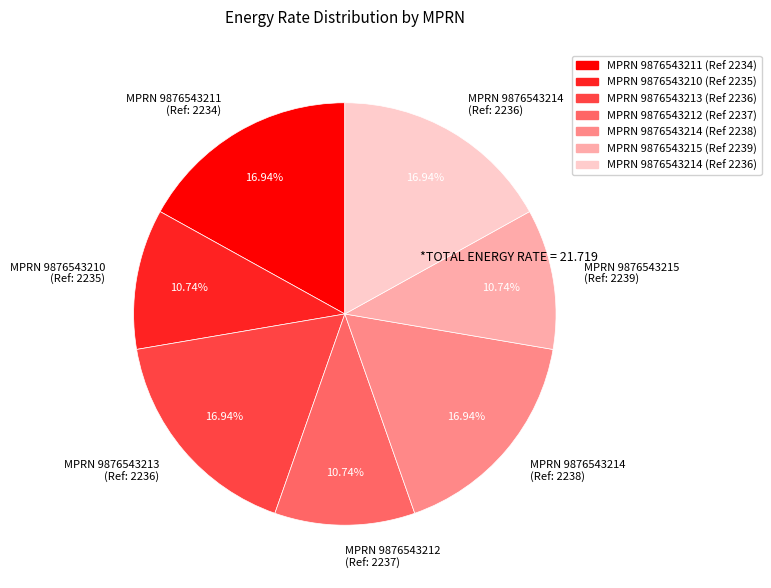

How many slices are in this pie chart?

7